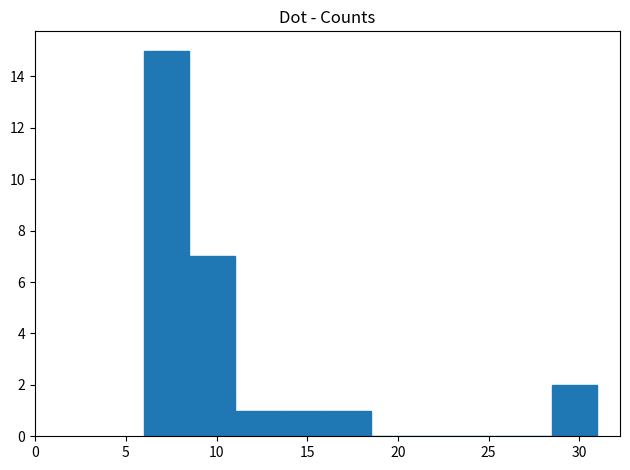

Reading left to right, transcribe this chart: for each bar, give the range it covers on the x-axis and its height. The values are not printed on the chart, so give them approximately, as read against the axis.

6.0 to 8.5: 15
8.5 to 11.0: 7
11.0 to 13.5: 1
13.5 to 16.0: 1
16.0 to 18.5: 1
18.5 to 21.0: 0
21.0 to 23.5: 0
23.5 to 26.0: 0
26.0 to 28.5: 0
28.5 to 31.0: 2